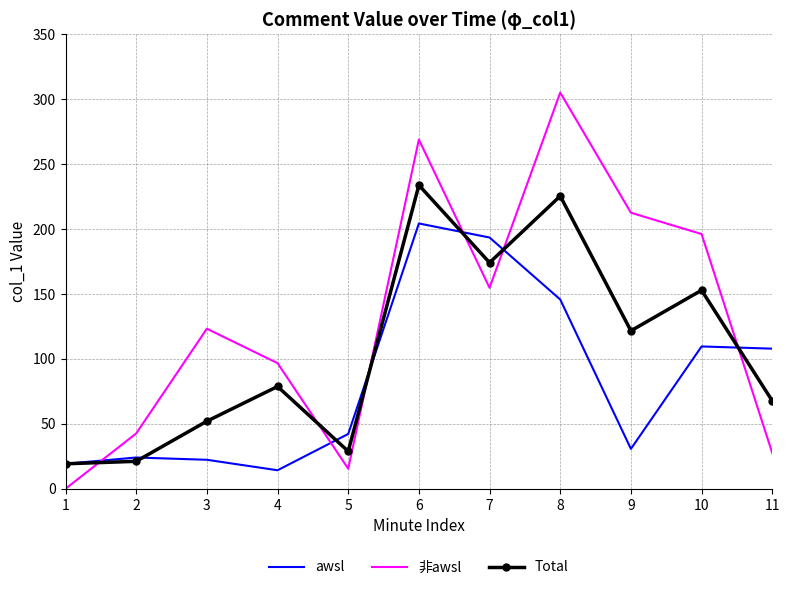

How many times do 非awsl and awsl cross each other?

6